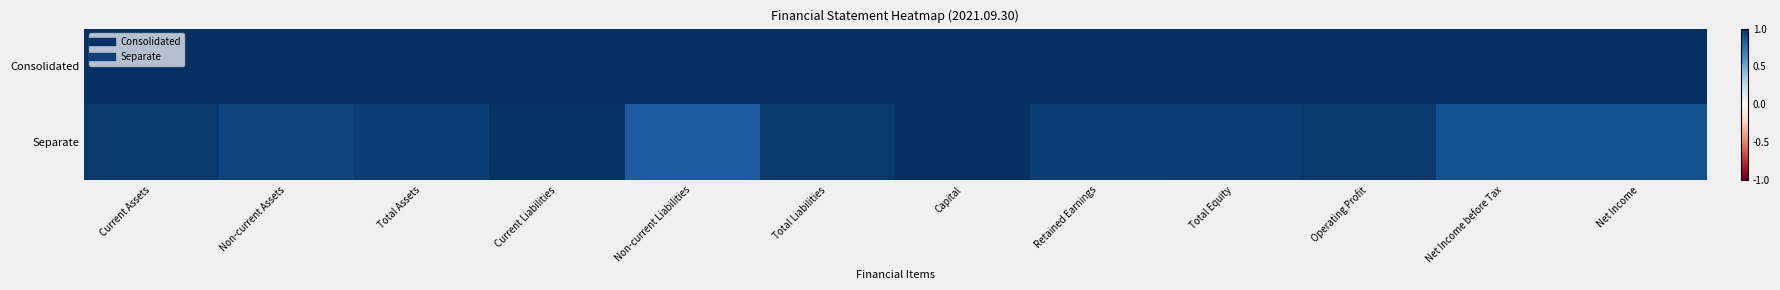

Reading right to left, extract all data points from this chart.

Consolidated: Net Income=1.0	Net Income before Tax=1.0	Operating Profit=1.0	Total Equity=1.0	Retained Earnings=1.0	Capital=1.0	Total Liabilities=1.0	Non-current Liabilities=1.0	Current Liabilities=1.0	Total Assets=1.0	Non-current Assets=1.0	Current Assets=1.0
Separate: Net Income=0.9	Net Income before Tax=0.9	Operating Profit=1.0	Total Equity=0.9	Retained Earnings=0.9	Capital=1.0	Total Liabilities=1.0	Non-current Liabilities=0.8	Current Liabilities=1.0	Total Assets=0.9	Non-current Assets=0.9	Current Assets=1.0